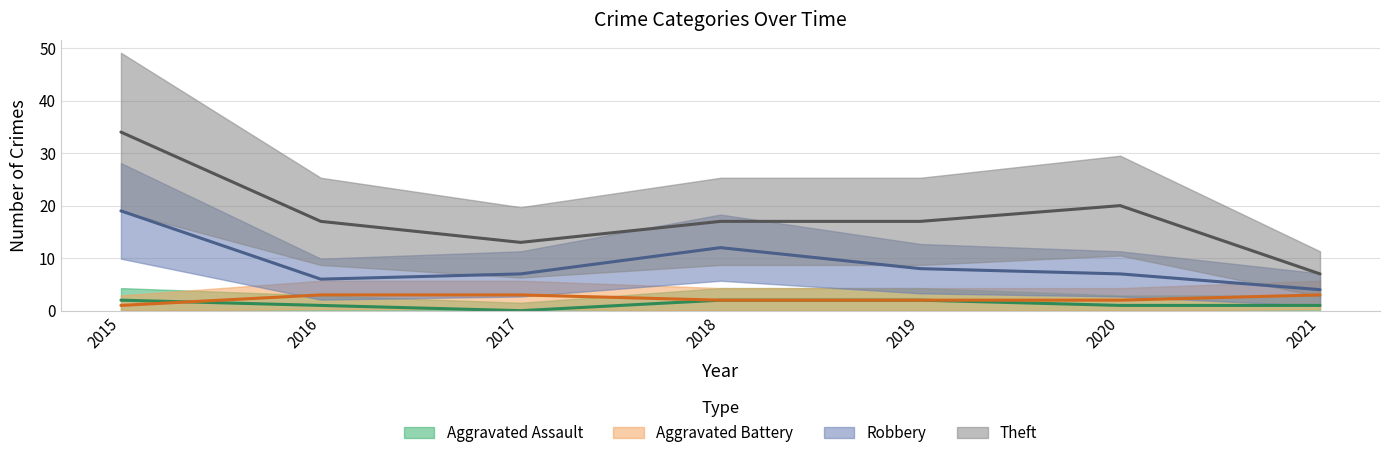

What is the maximum value shown in the chart?

34